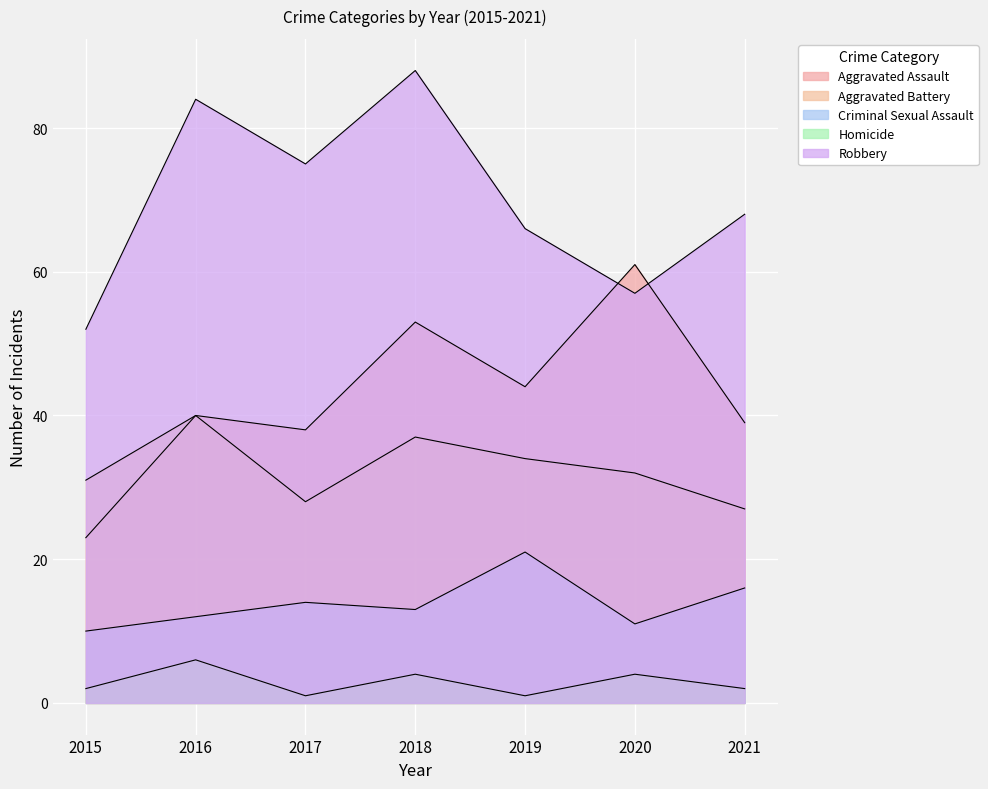

Count the Homicide values in the range 1 to 4.

6